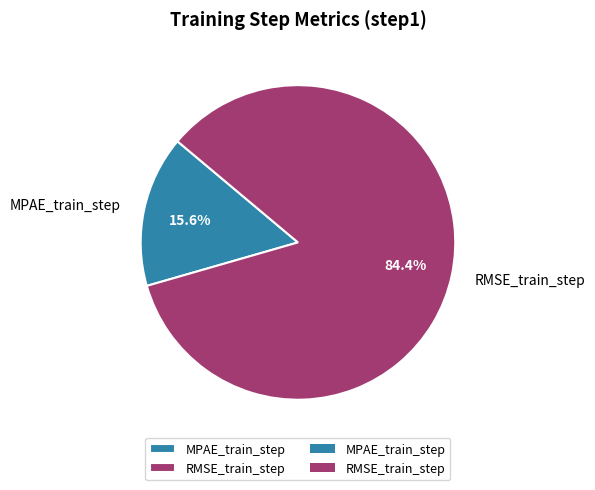

What percentage is NOT represented by RMSE_train_step?

15.6%